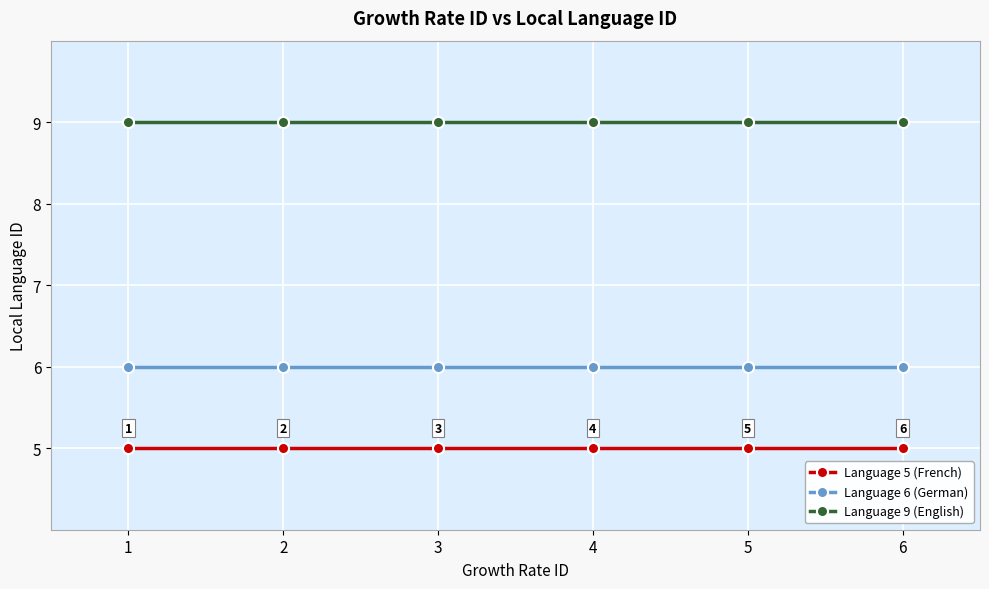

Reading left to right, list all the values displayed in this chart.

Language 5 (French): 5	5	5	5	5	5
Language 6 (German): 6	6	6	6	6	6
Language 9 (English): 9	9	9	9	9	9